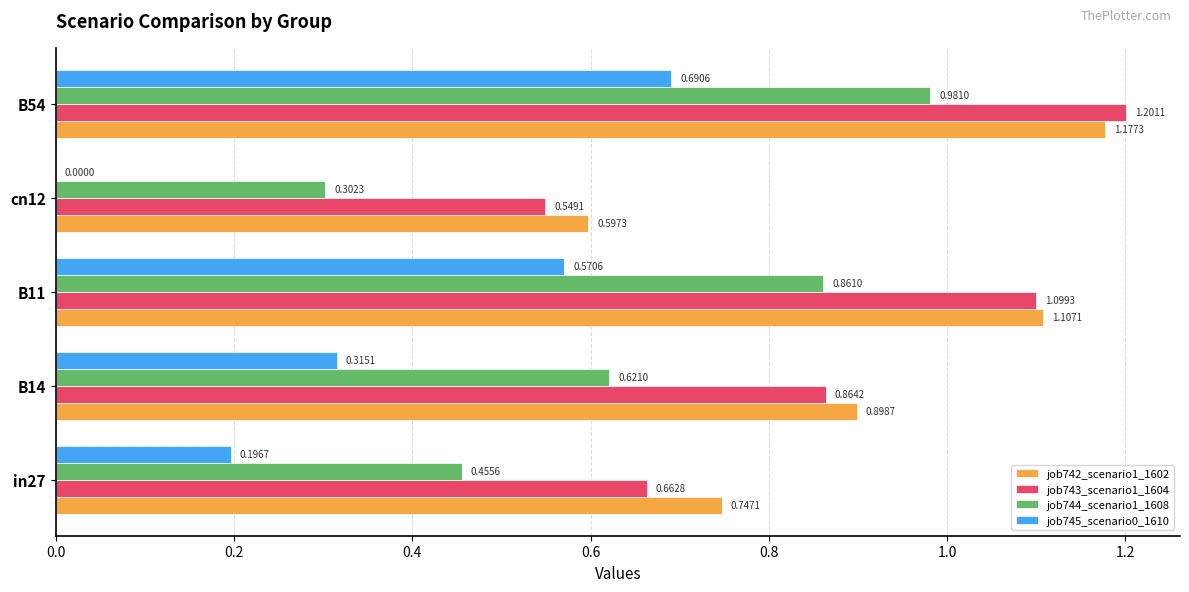

Which series changed the most between B14 and B54?

job745_scenario0_1610